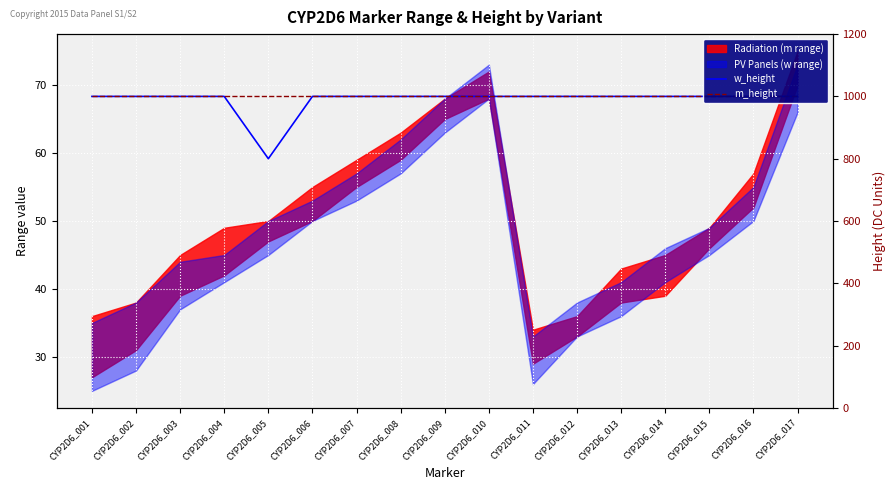

What is the average value of the w_height series?

988